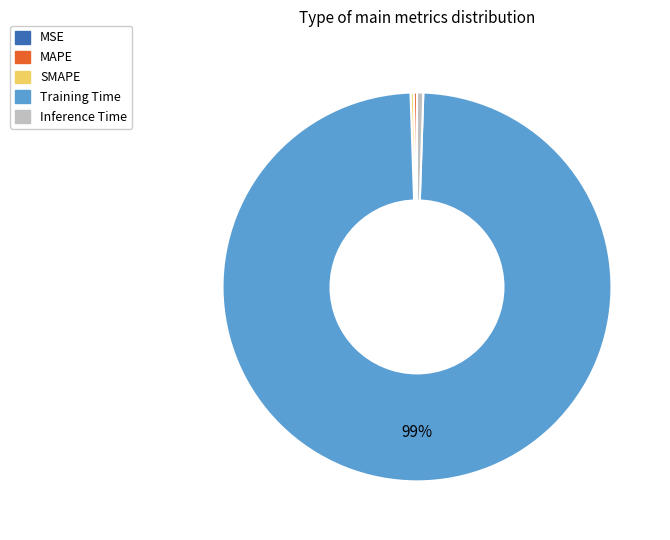

Is it true that Training Time is 99% of the pie?

True